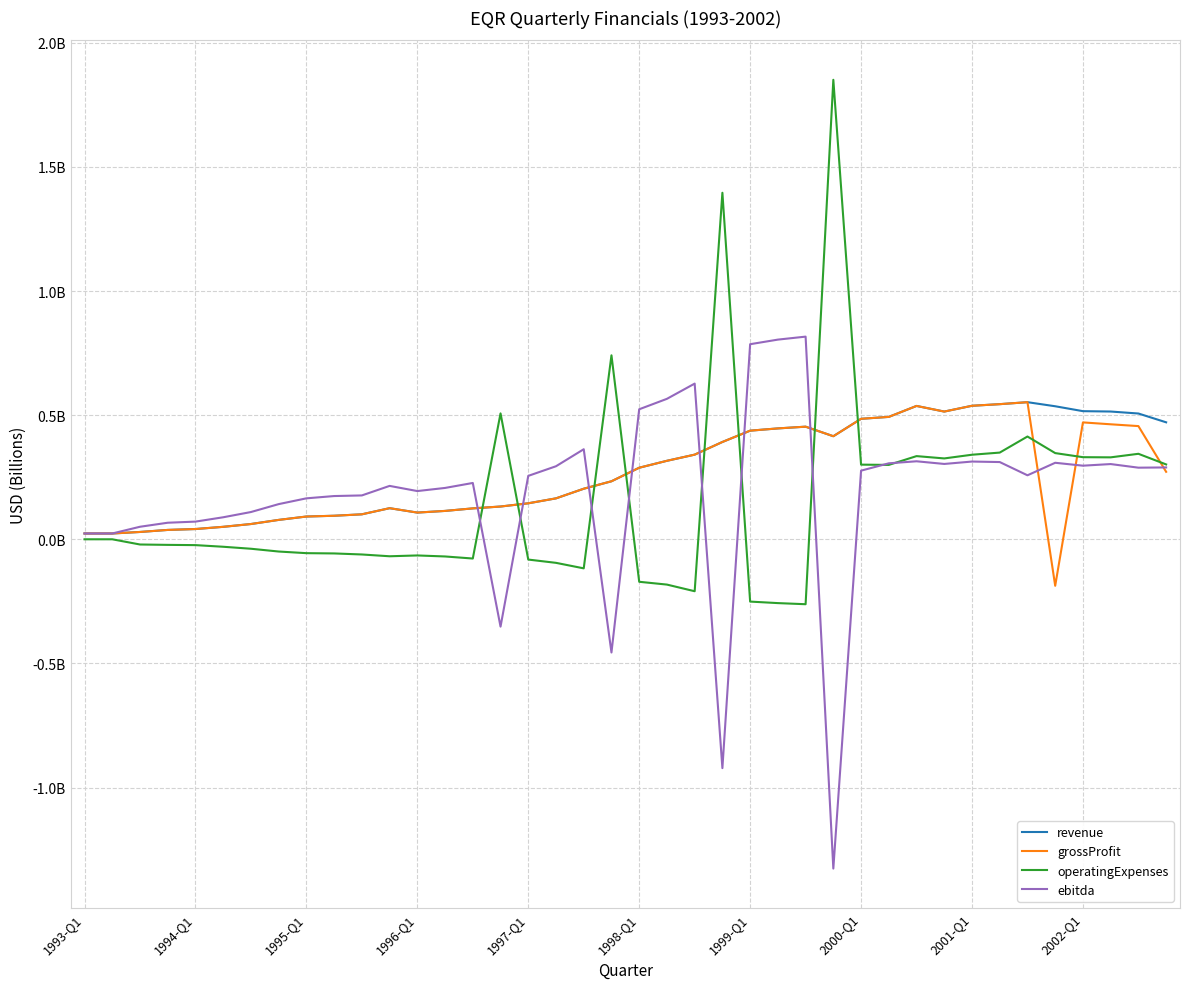

What is the maximum value shown in the chart?

1.9